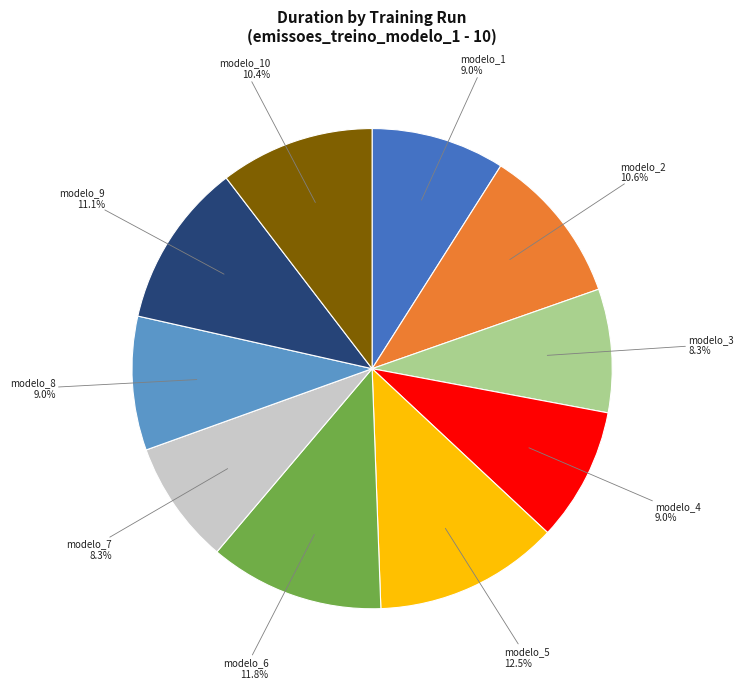

Is there any slice that represents more than half of the pie?

No